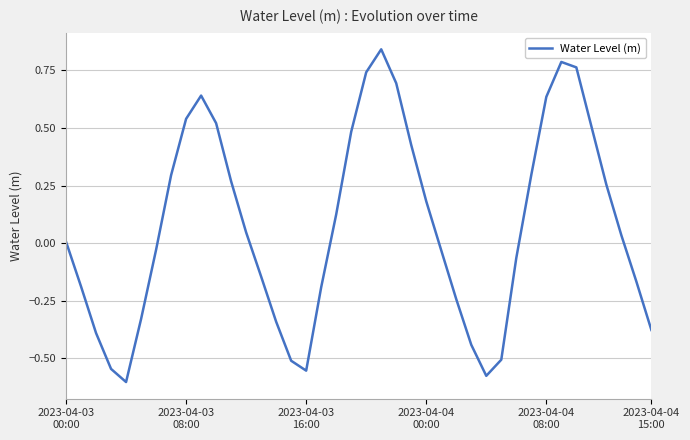

What is the difference between the maximum and minimum values?

1.4